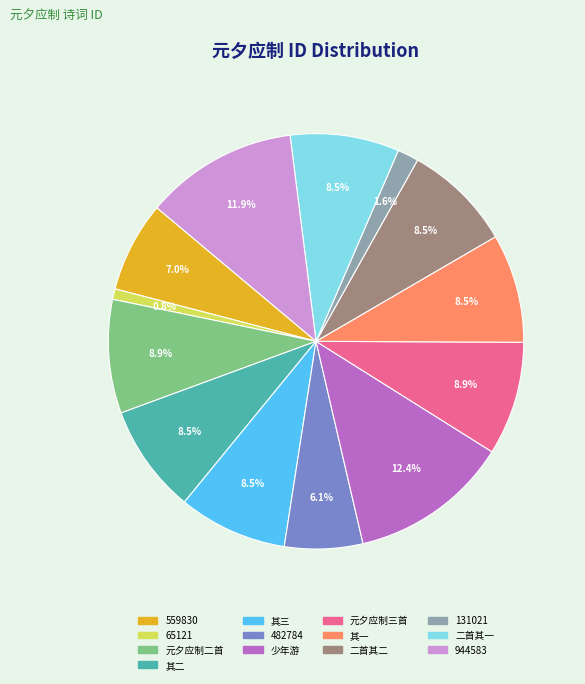

How many segments does this pie chart have?

13